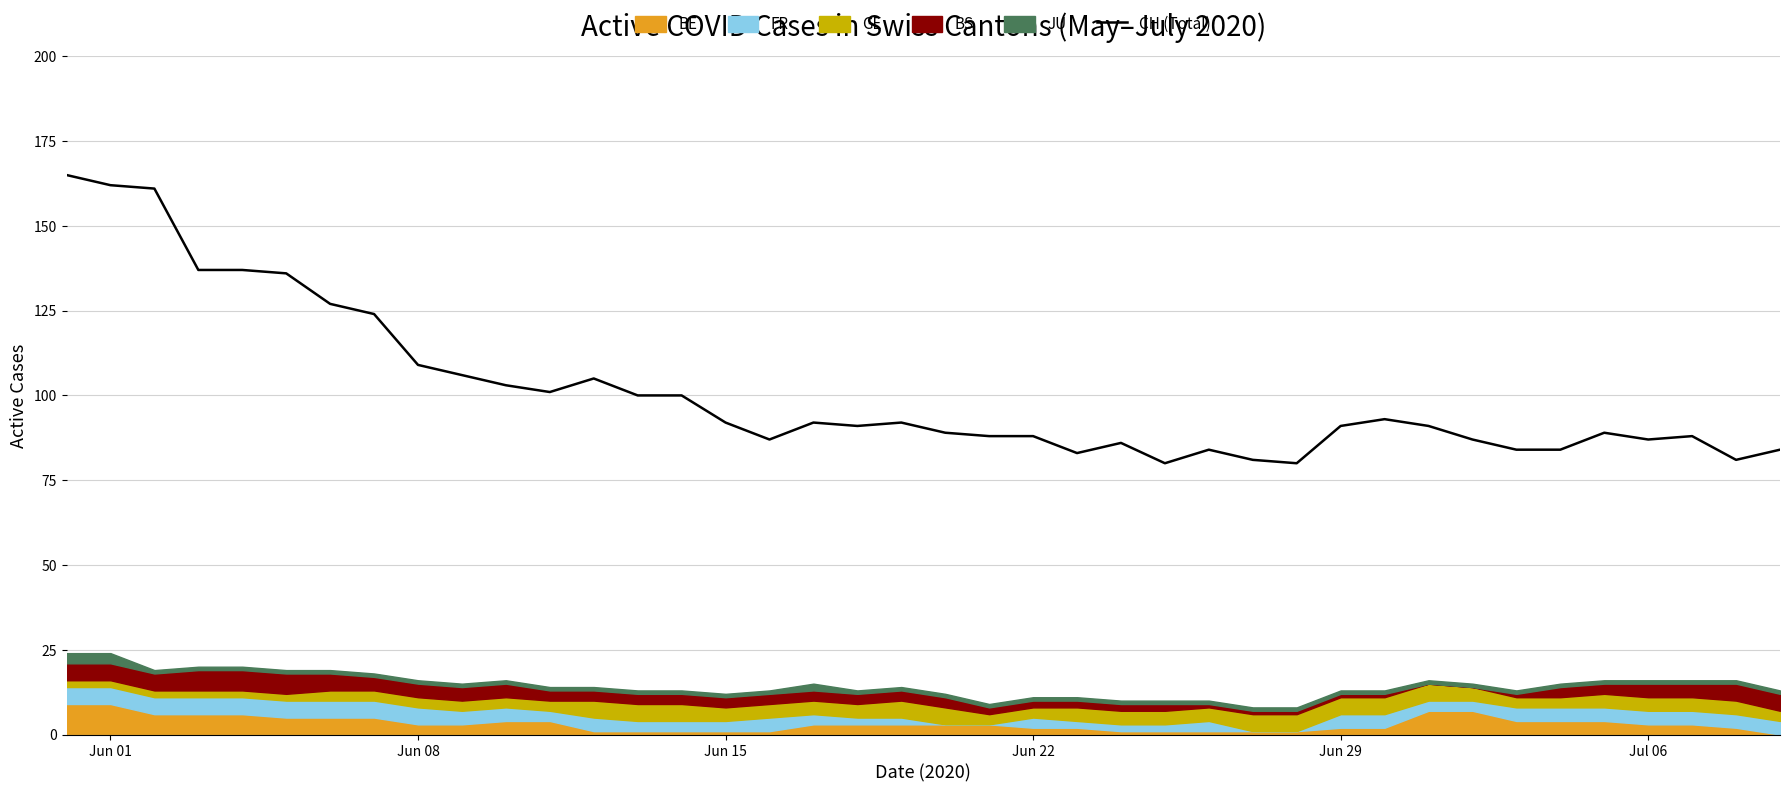

How many lines are shown in the chart?

1